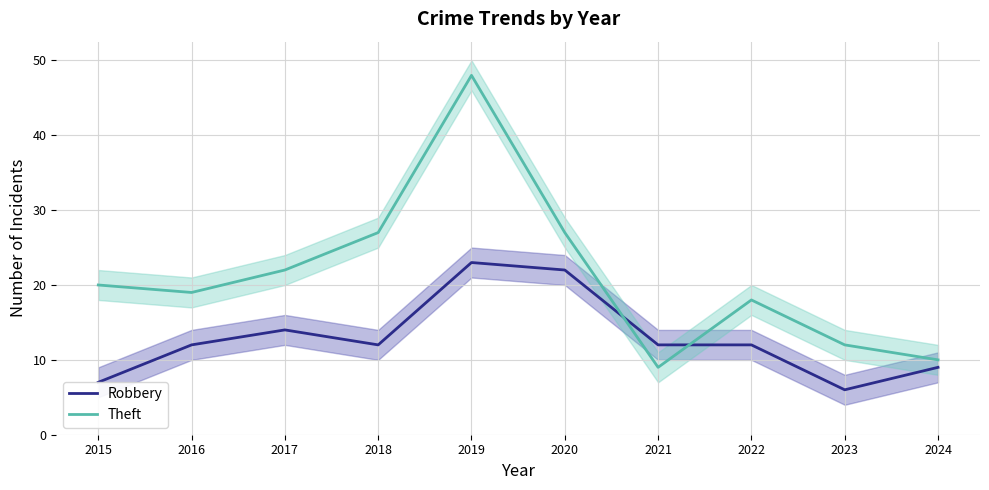

Count the number of data series in this chart.

2